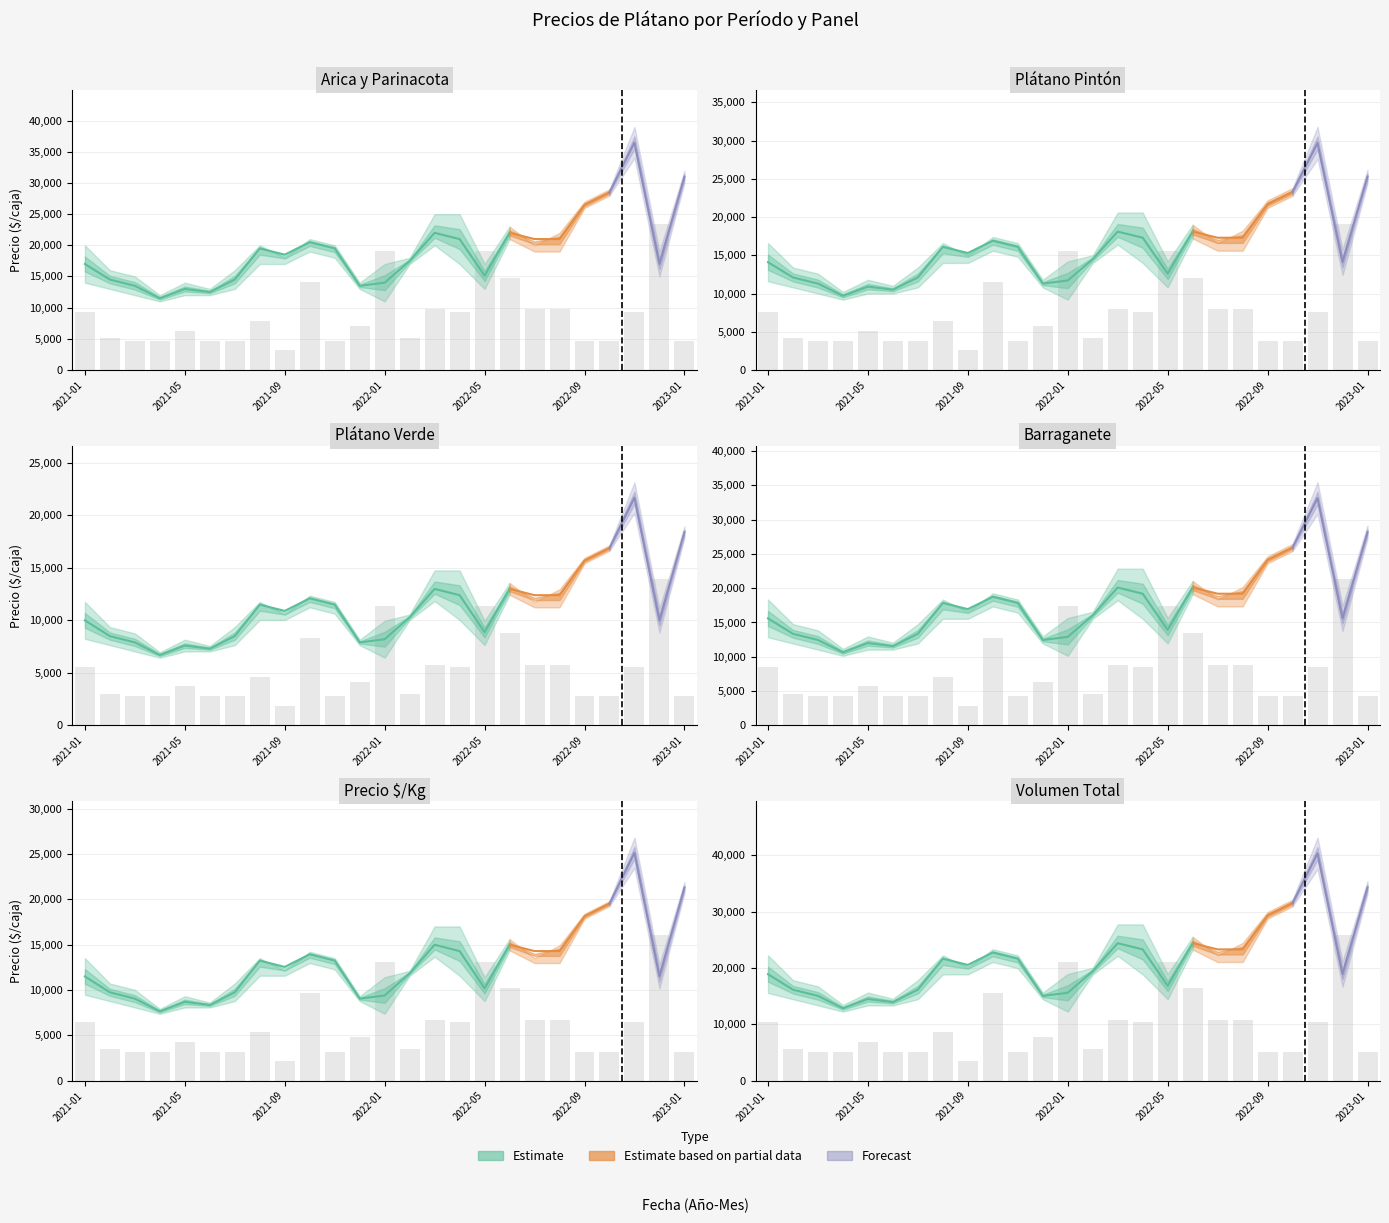

How many bars are there in each group?

4